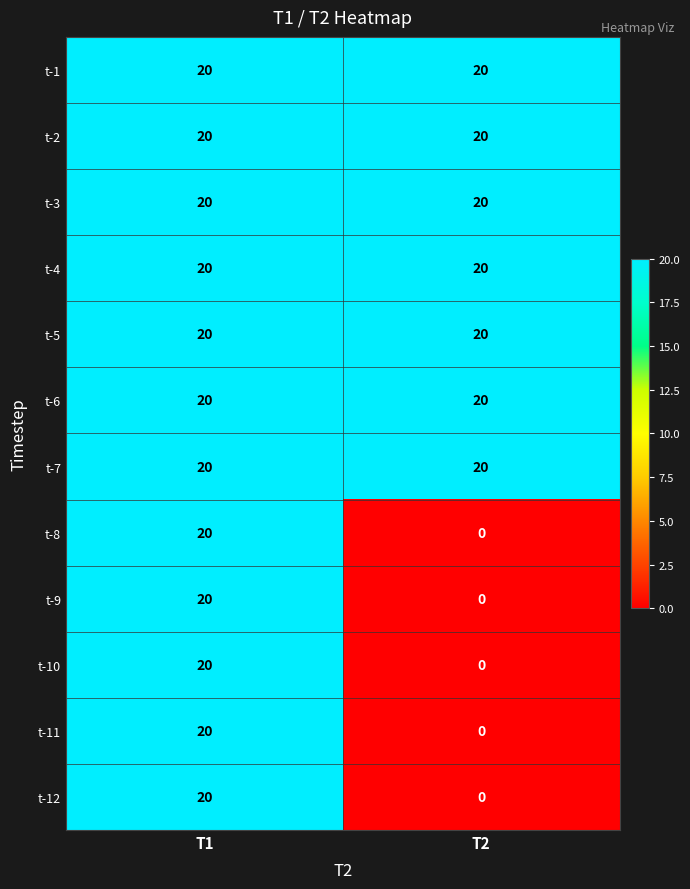

What is the maximum value shown in the chart?

20